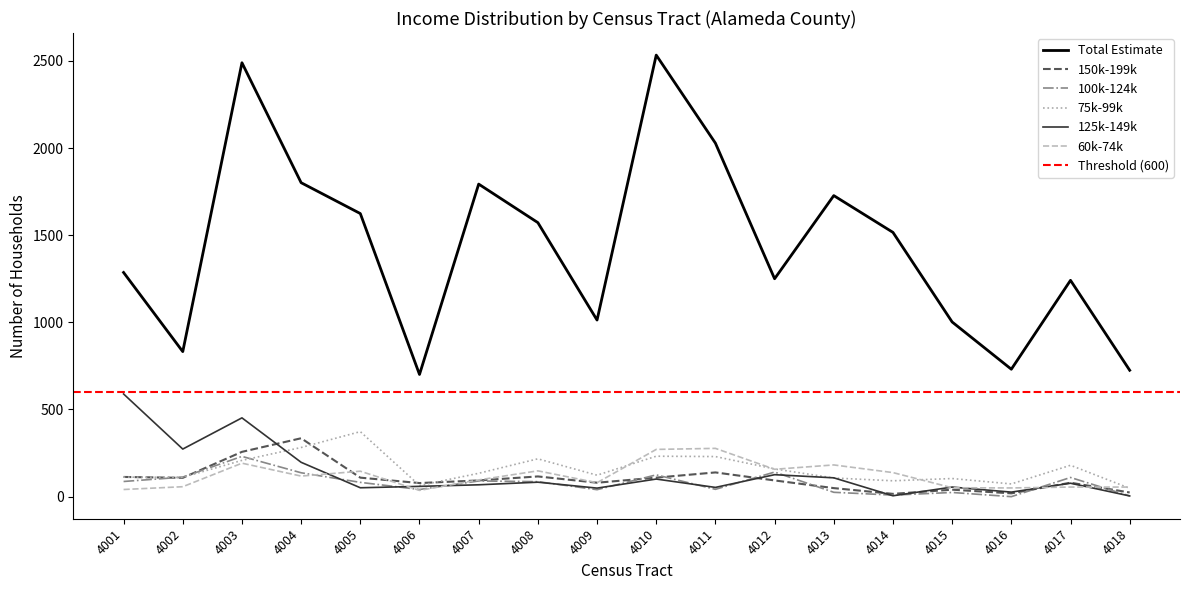

List the labels in order of Total Estimate value, smallest first.

4006, 4018, 4016, 4002, 4015, 4009, 4017, 4012, 4001, 4014, 4008, 4005, 4013, 4007, 4004, 4011, 4003, 4010